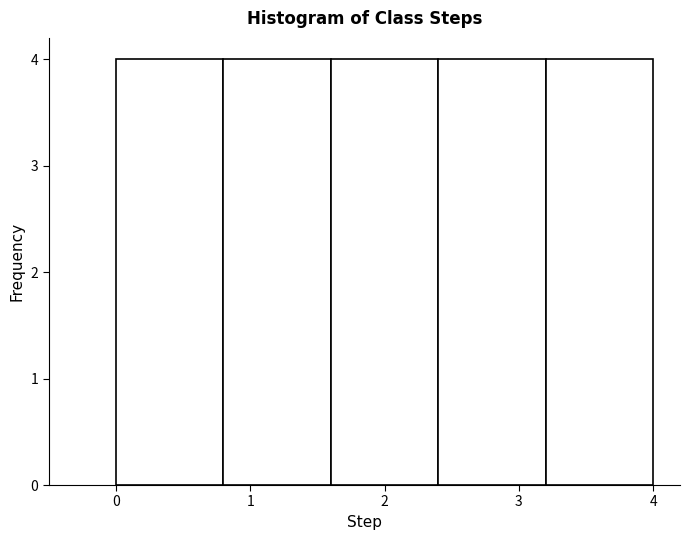

Reading left to right, list every bar in this chart as the range it spans on the x-axis followed by its height. The values are not printed on the chart, so give them approximately, as read against the axis.

0.0 to 0.8: 4
0.8 to 1.6: 4
1.6 to 2.4: 4
2.4 to 3.2: 4
3.2 to 4.0: 4